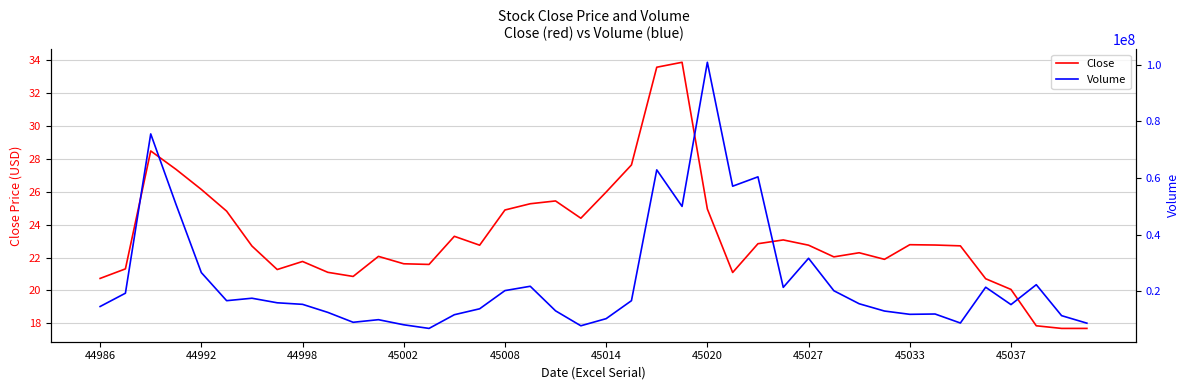

What is the minimum value for Close?

17.7